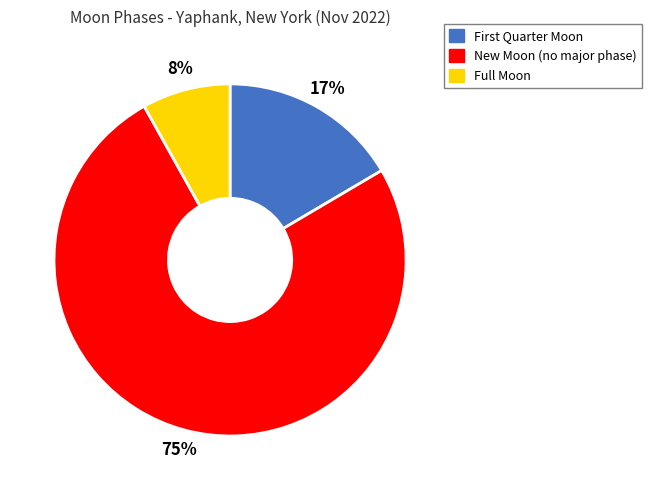

Is there any slice that represents more than half of the pie?

Yes